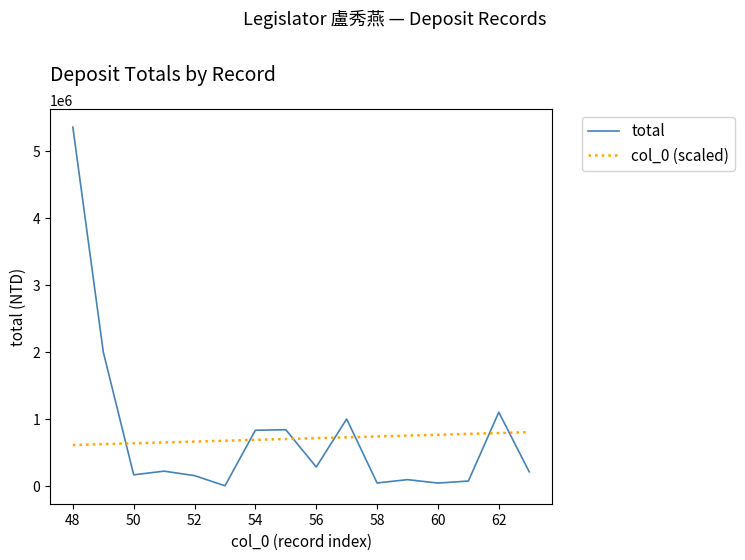

Rank the series by their maximum value, from lowest to highest.

col_0 (scaled), total